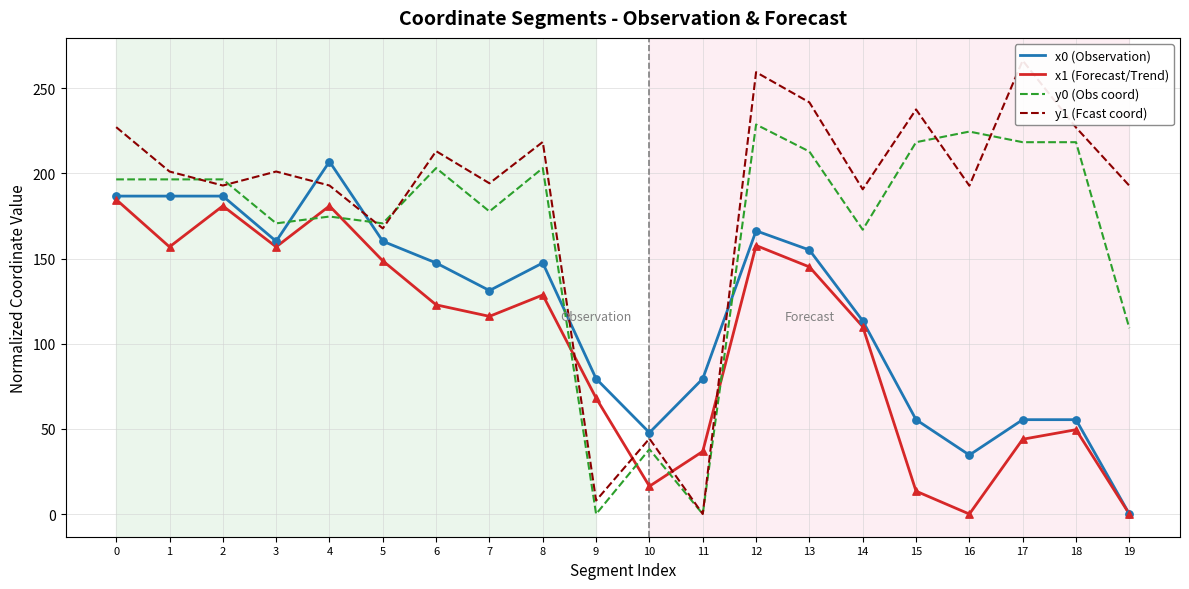

What are all the series names shown in the legend?

x0 (Observation), x1 (Forecast/Trend), y0 (Obs coord), y1 (Fcast coord)